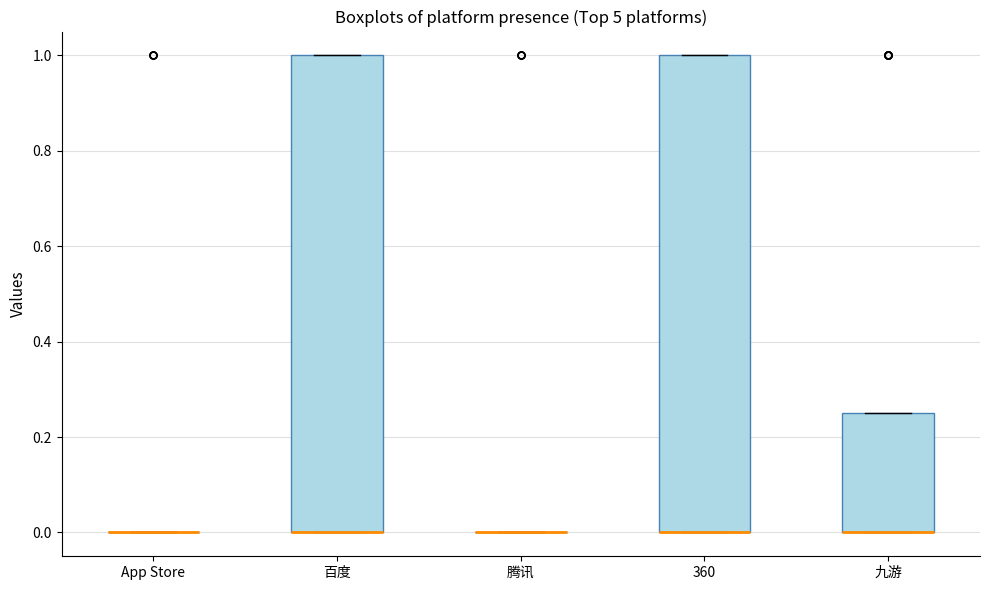

Where is the upper edge of the box for 百度 on the y-axis? The values are not printed on the chart, so give them approximately, as read against the axis.

1.00